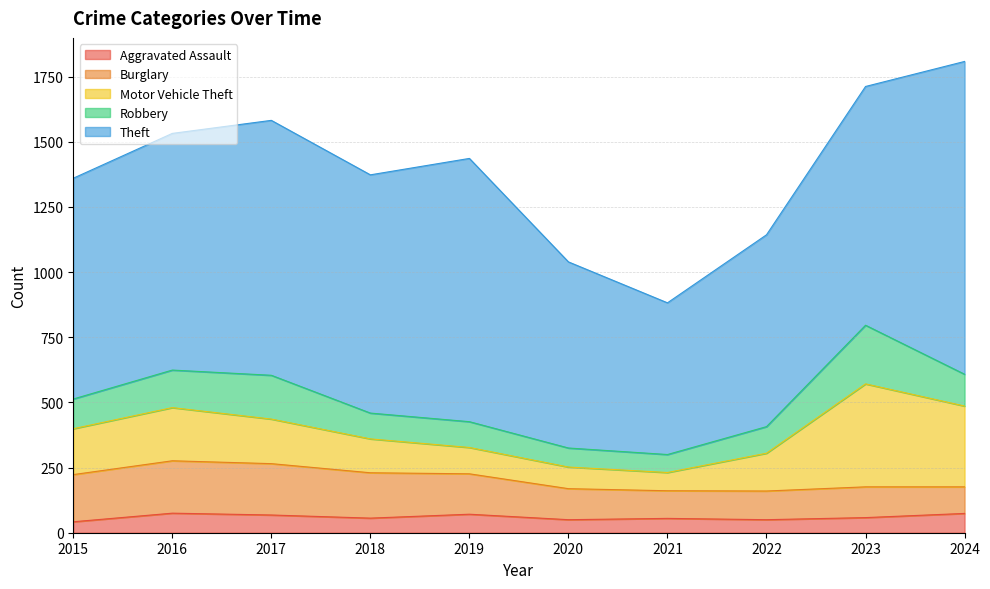

Reading right to left, transcribe all the data shown in this chart.

Aggravated Assault: 2024=74	2023=58	2022=50	2021=55	2020=50	2019=71	2018=56	2017=68	2016=75	2015=42
Burglary: 2024=102	2023=118	2022=110	2021=106	2020=119	2019=155	2018=174	2017=197	2016=201	2015=181
Motor Vehicle Theft: 2024=310	2023=395	2022=145	2021=70	2020=83	2019=101	2018=130	2017=171	2016=204	2015=176
Robbery: 2024=122	2023=225	2022=102	2021=69	2020=73	2019=99	2018=99	2017=168	2016=144	2015=114
Theft: 2024=1200	2023=916	2022=736	2021=582	2020=714	2019=1010	2018=914	2017=978	2016=908	2015=847